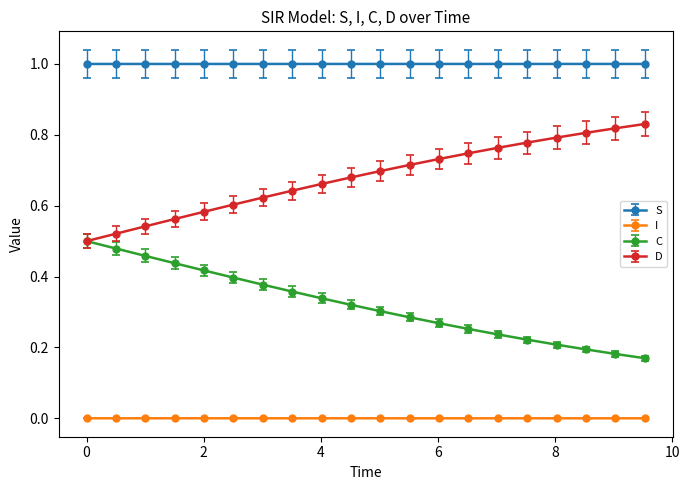

True or false: I and S intersect in this chart.

False